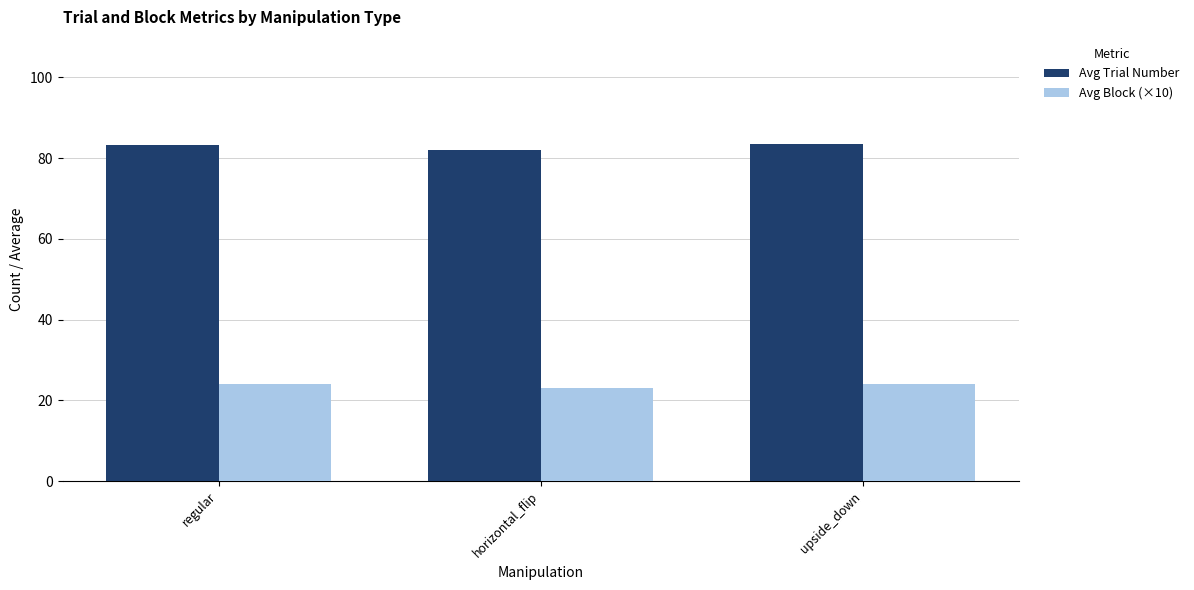

The Avg Block (×10) series shows 13.8 at horizontal_flip. True or false?

False